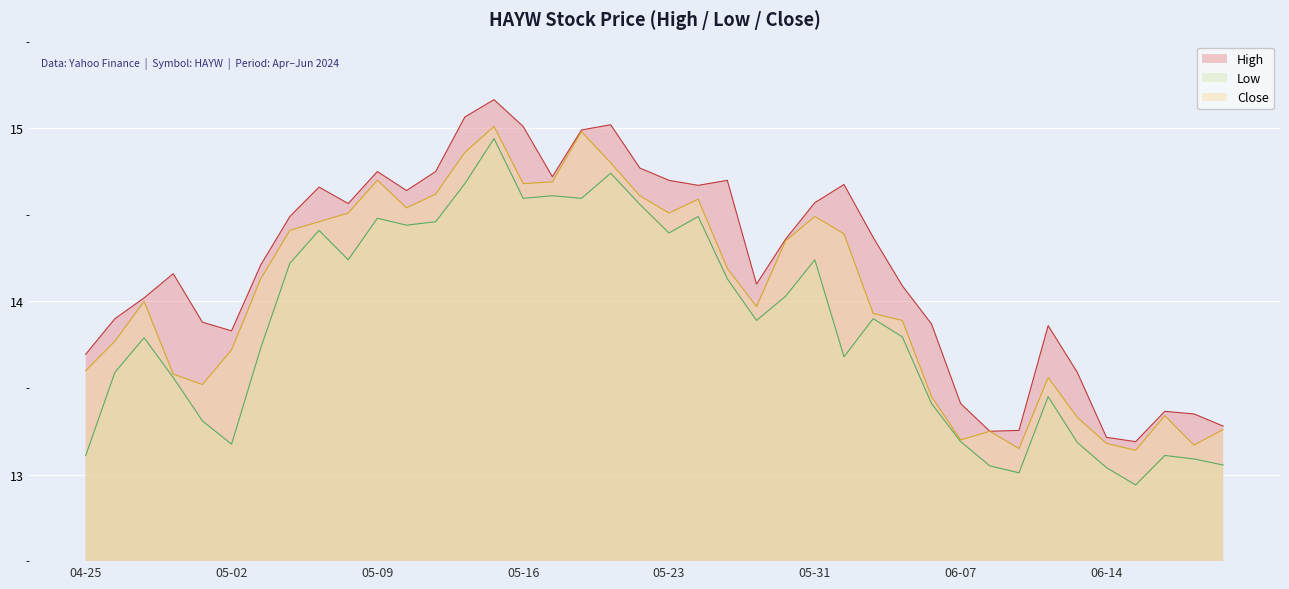

What is the average value of the High series?

14.2